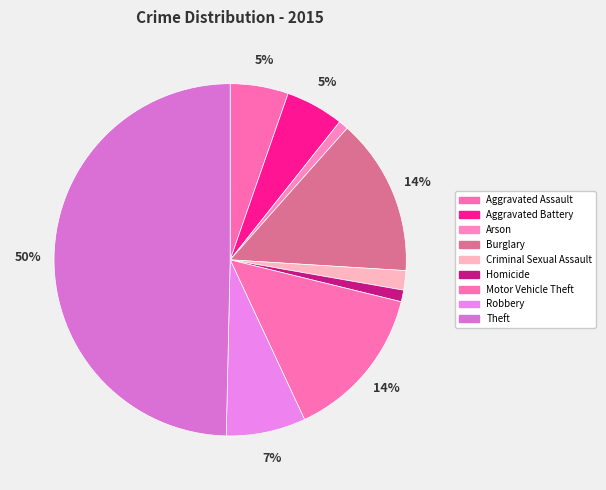

Is Aggravated Assault the majority of the pie?

No